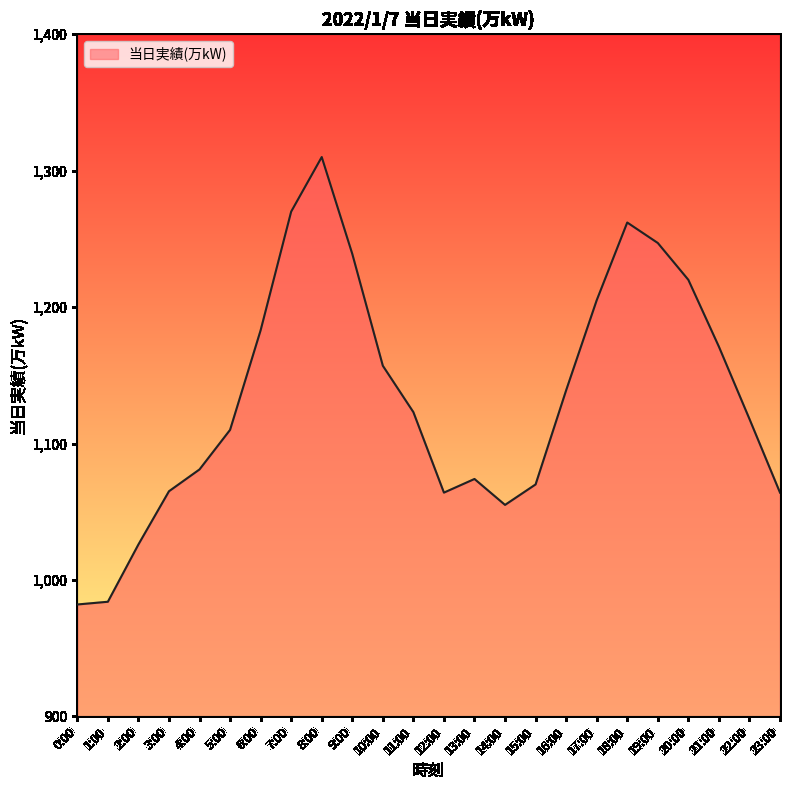

The value at 0:00 is 982. True or false?

True